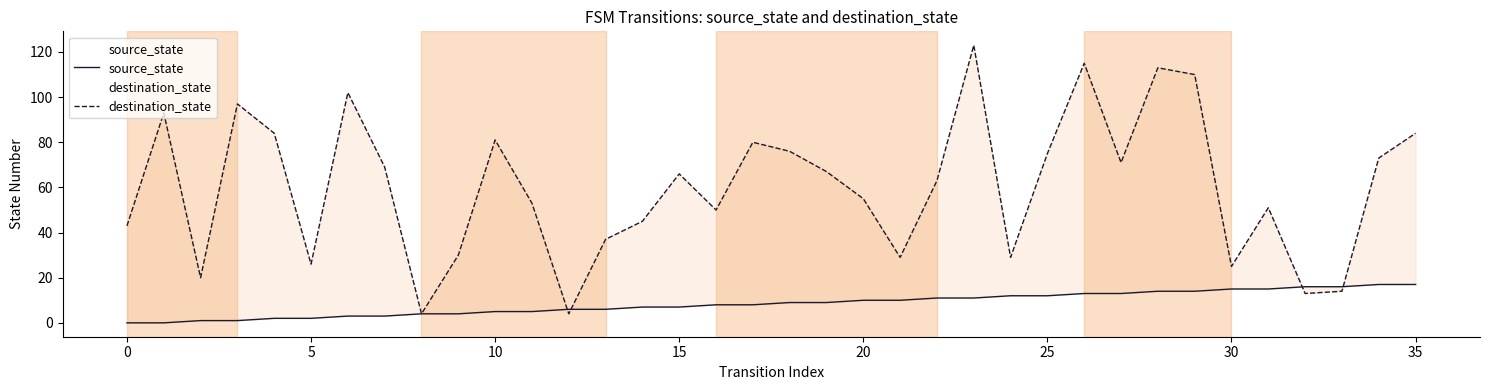

Which series has the largest total across all categories?

destination_state